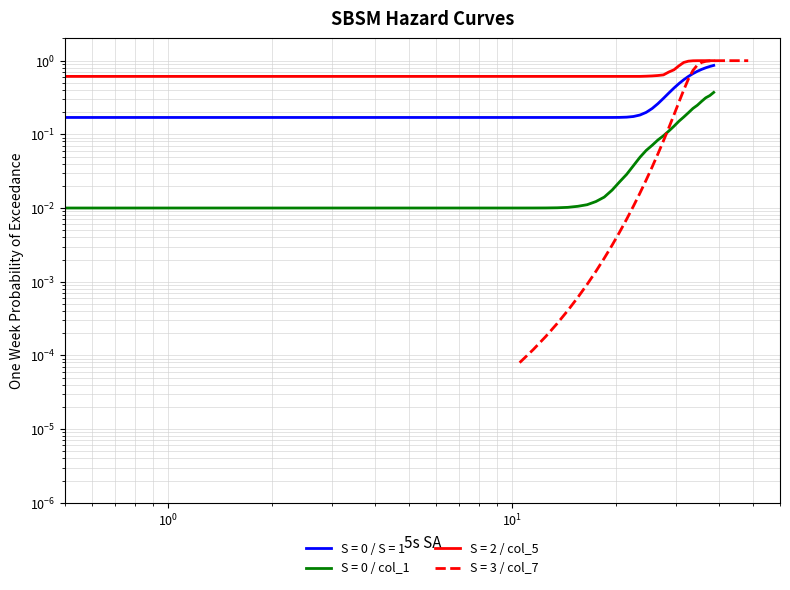

Is the value of S = 1 at 23 greater than the value of col_1 at 7?

Yes